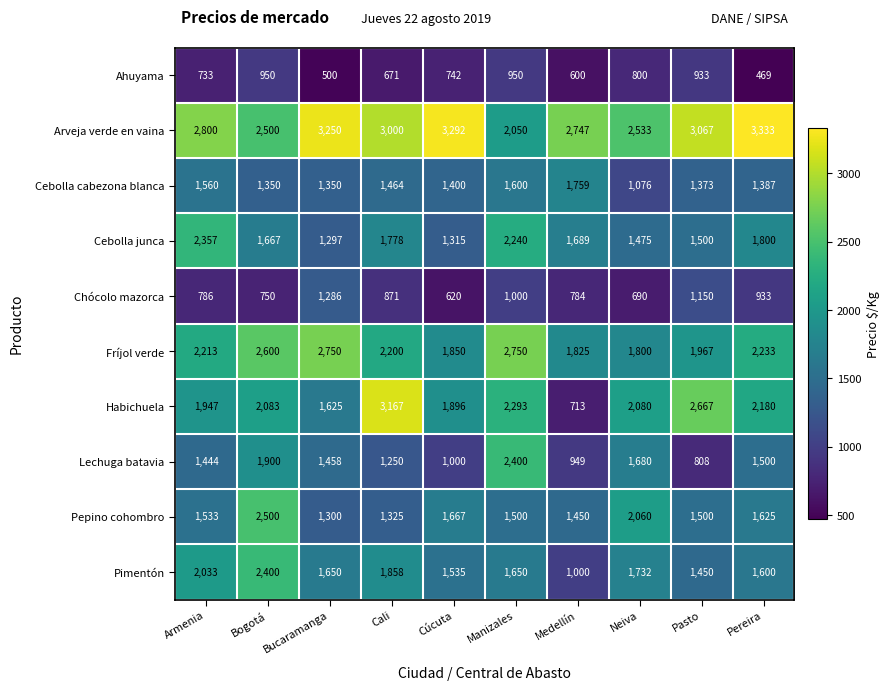

What is the approximate value of Lechuga batavia at Manizales?

2400